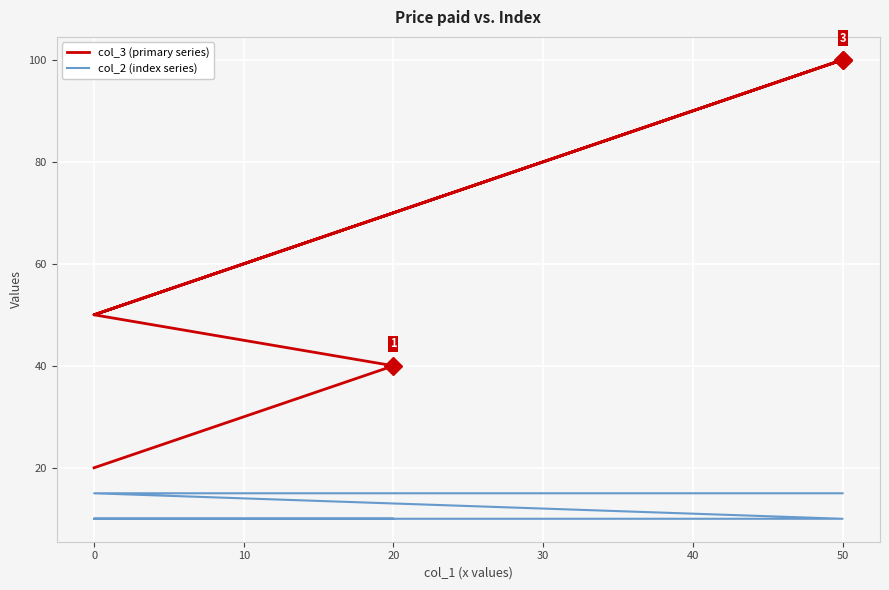

True or false: col_2 (index series) and col_3 (primary series) cross at least once.

False